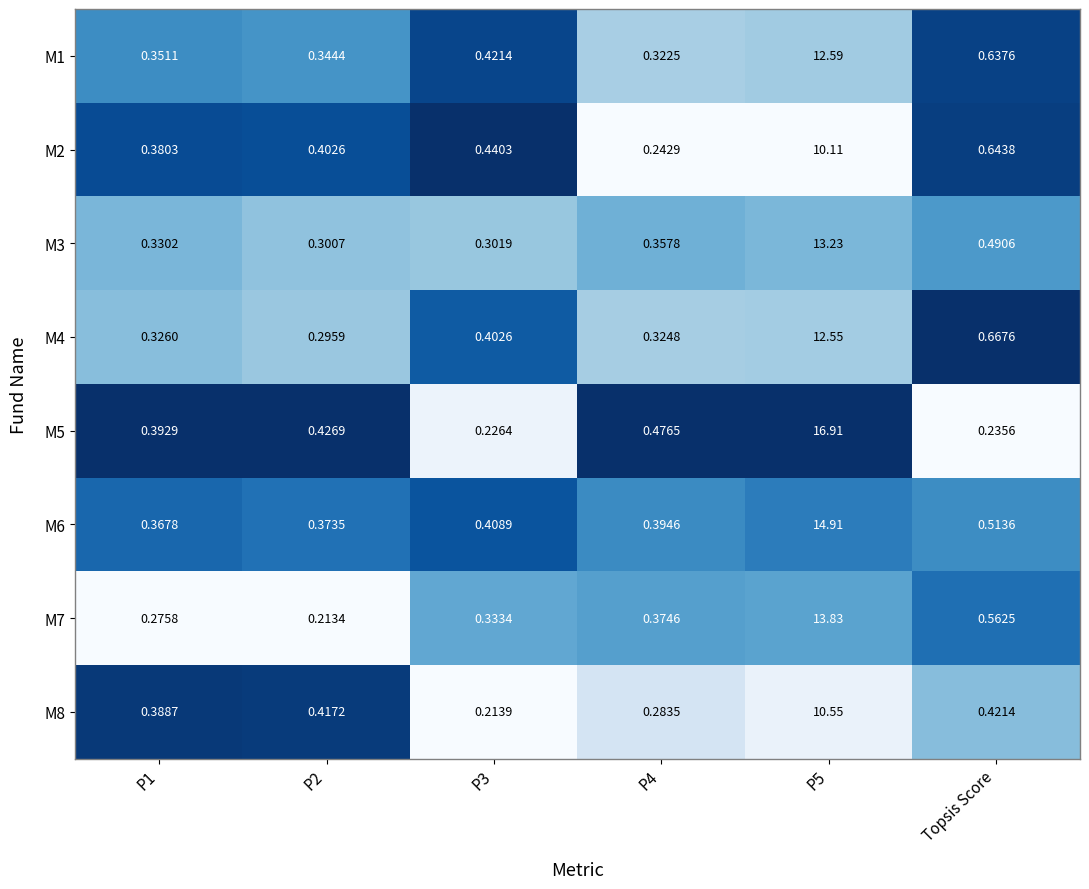

At which category is the sum across all series the highest?

P5